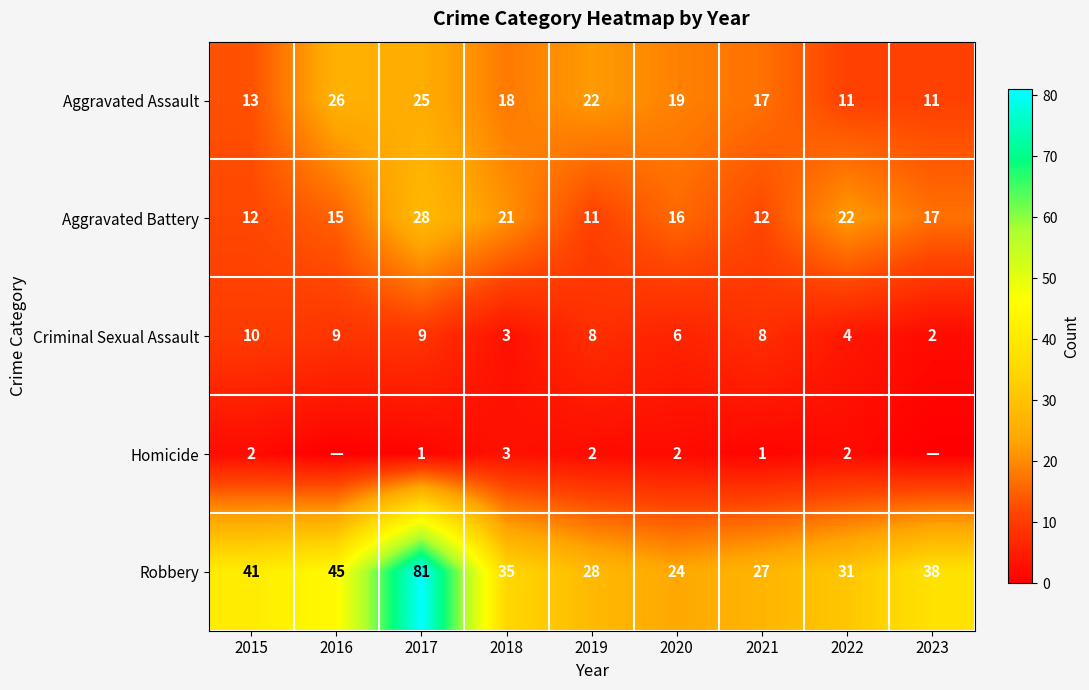

At which category is the sum across all series the highest?

2017